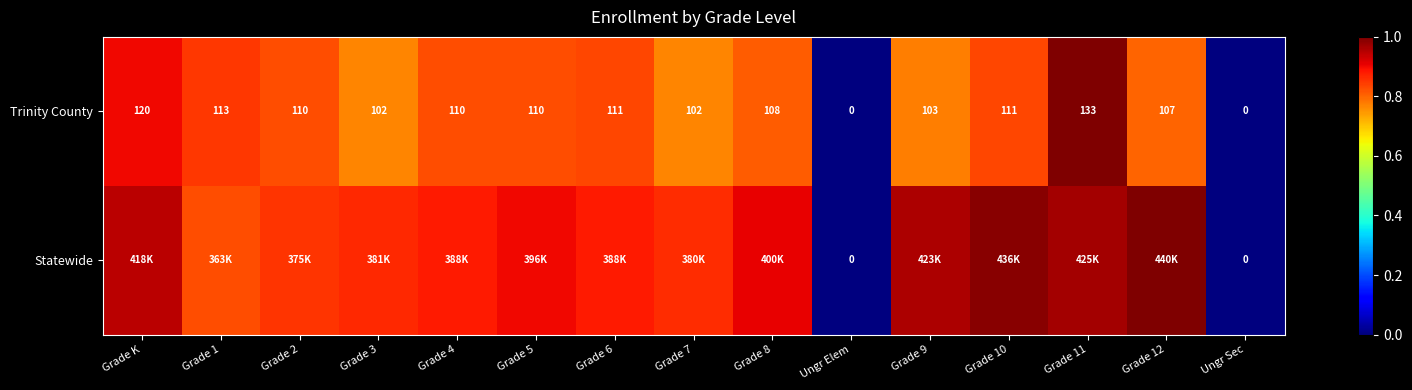

What is the sum of all Statewide values?

11.8